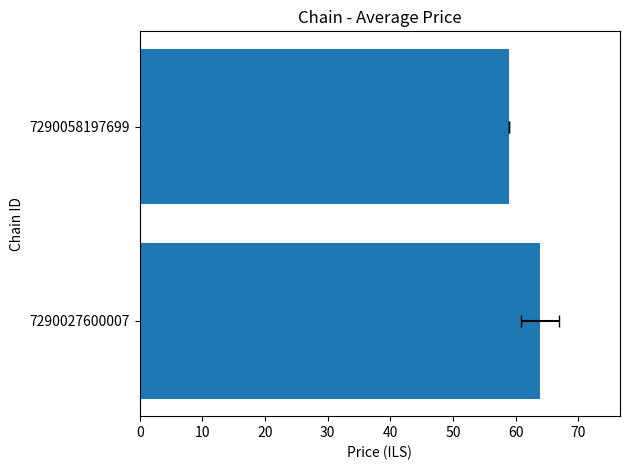

What is the ratio of the value at 7290058197699 to the value at 7290027600007?

0.9